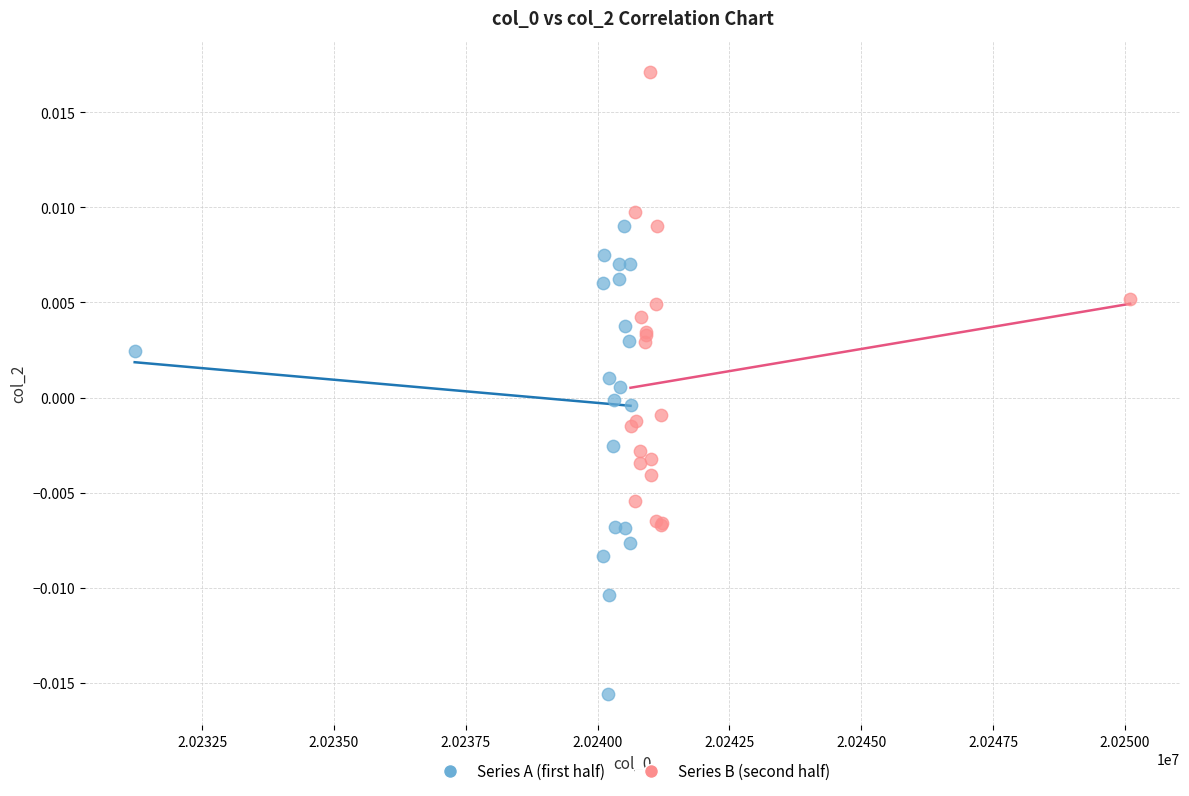

Which series reaches the maximum Y coordinate?

Series B (second half)